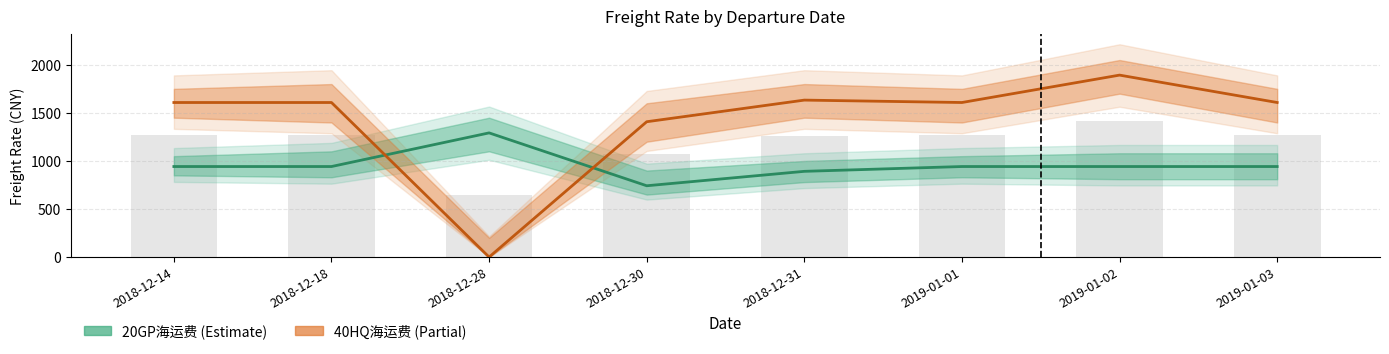

What is the difference between the highest and lowest values at 2018-12-31?

741